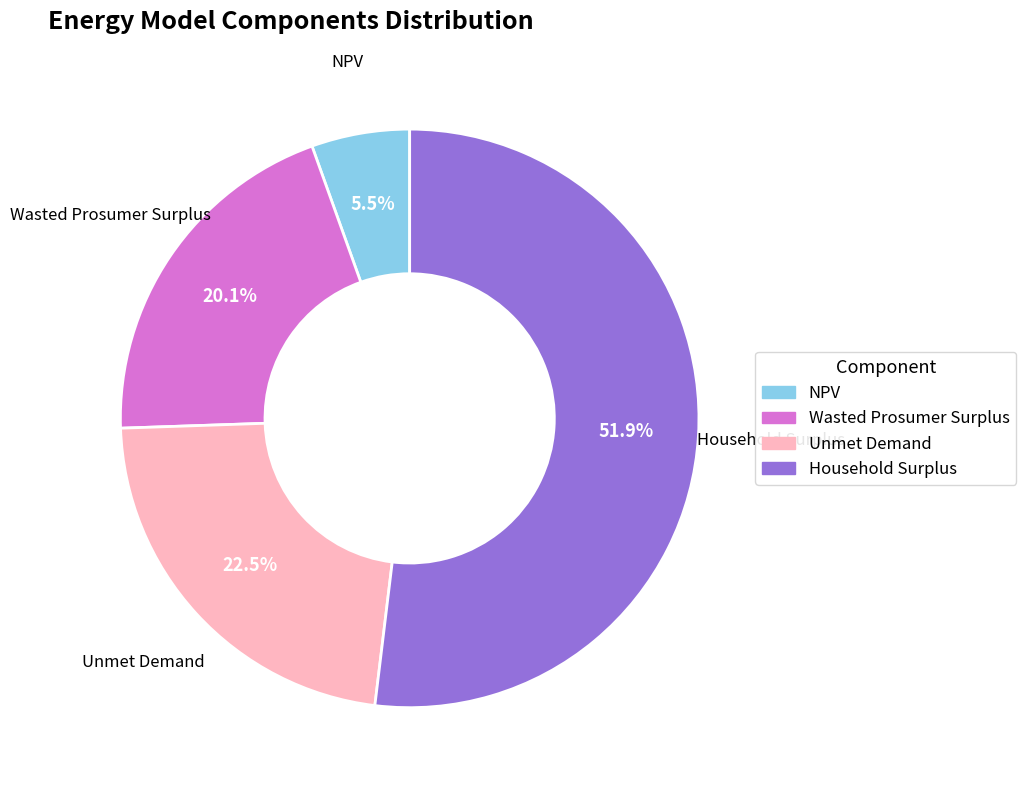

What is the ratio of the value at Wasted Prosumer Surplus to the value at NPV?

3.7